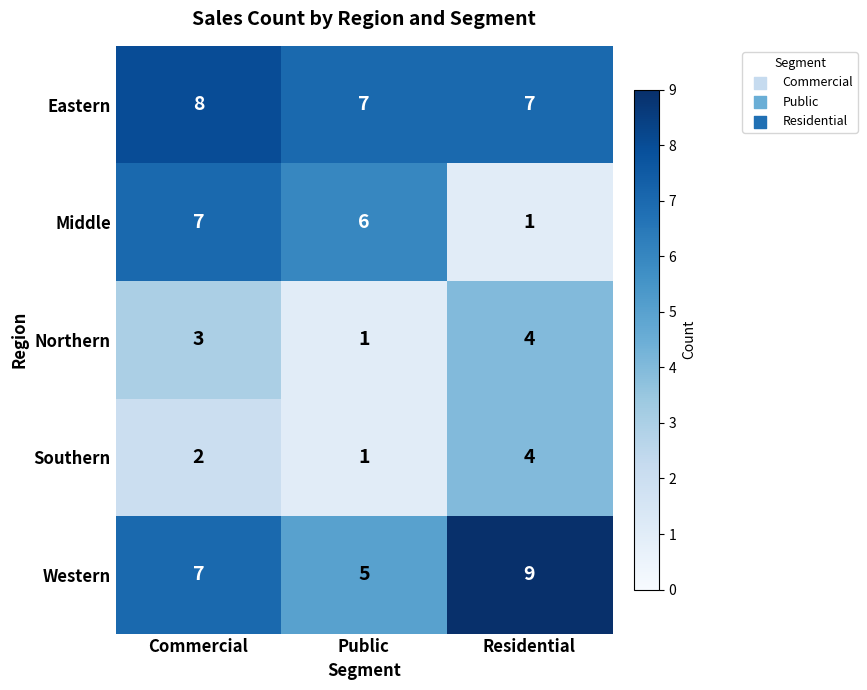

The Middle series shows 1 at Commercial. True or false?

False